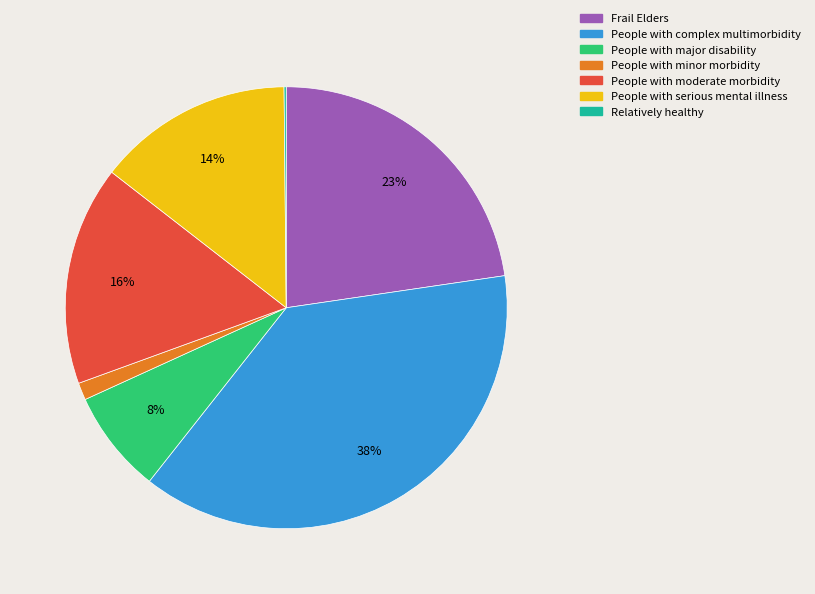

Which slice is the largest?

People with complex multimorbidity